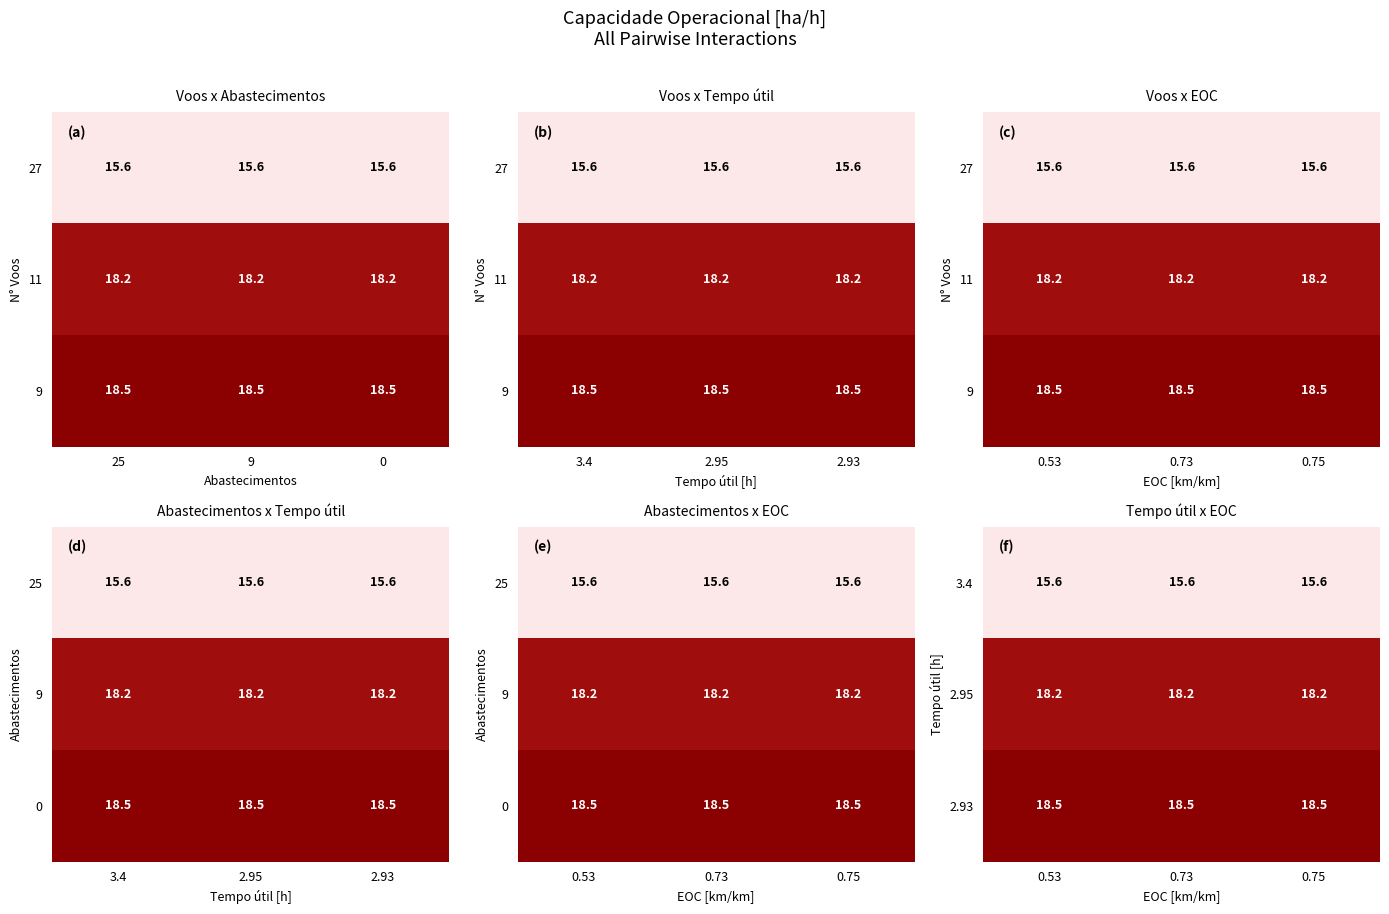

At 0.53, list the series in order from largest to smallest.

2.93, 2.95, 3.4